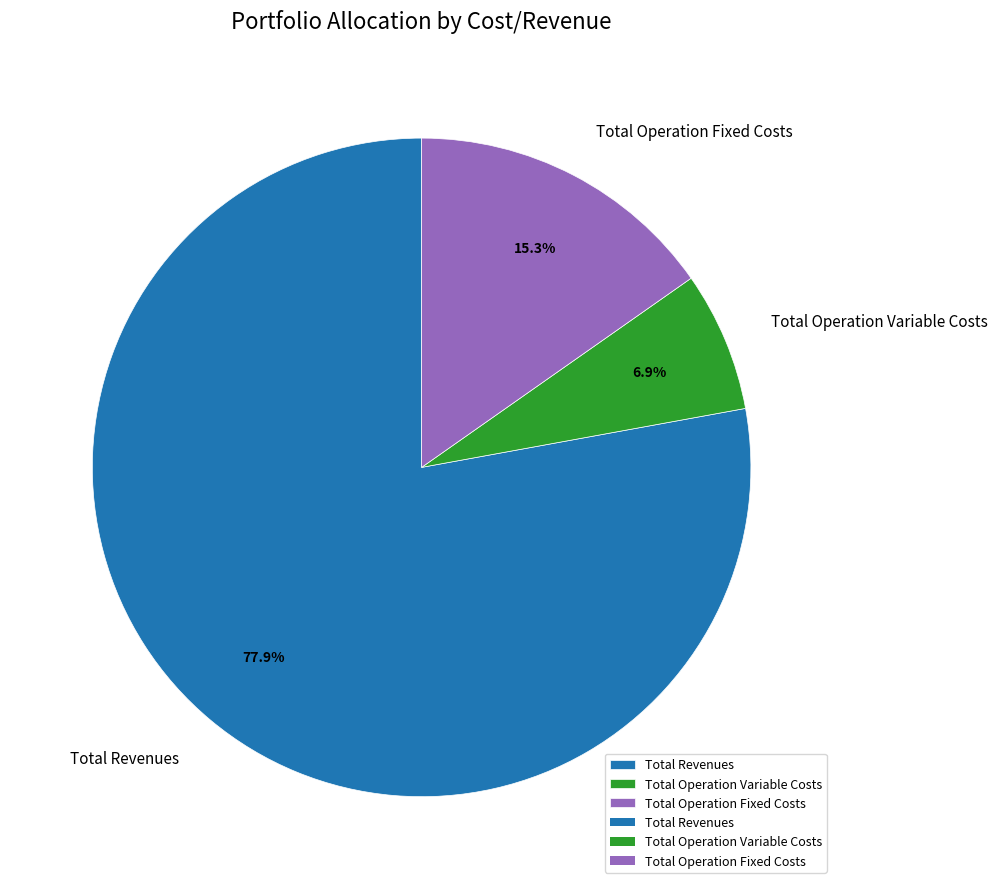

Does Total Operation Fixed Costs account for over 50% of the chart?

No